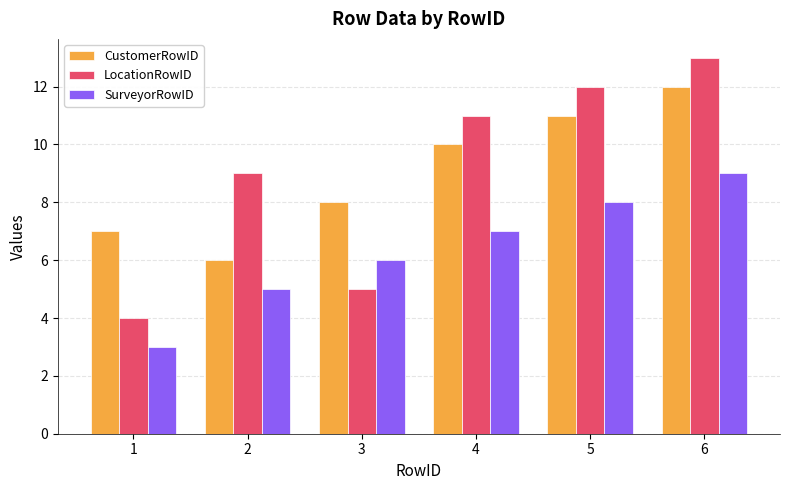

What is the average value of the LocationRowID series?

9